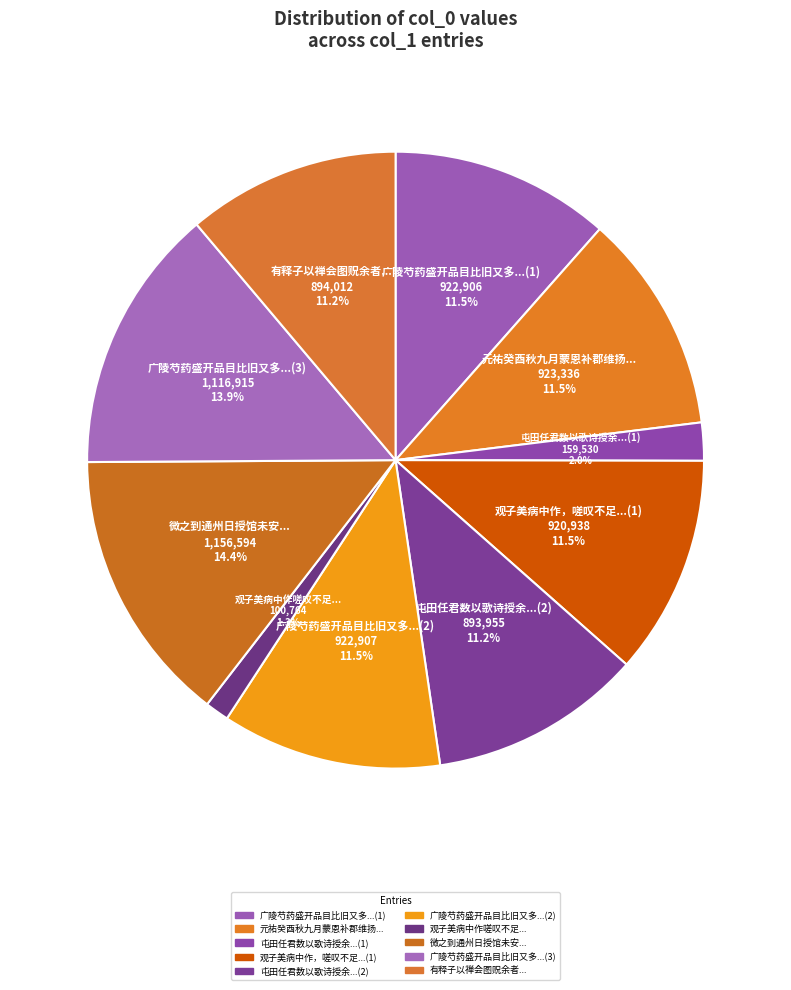

What is the ratio of the value at 有释子以禅会图贶余者... to the value at 广陵芍药盛开品目比旧又多...(3)?

0.8